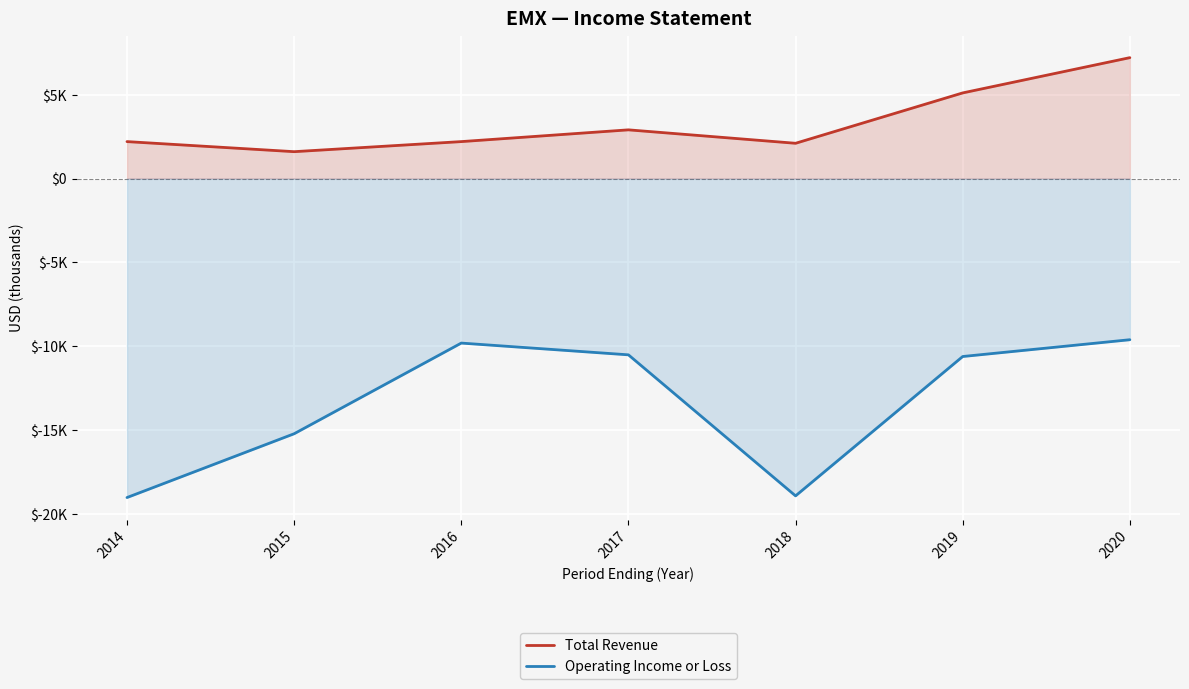

At which category is the sum across all series the highest?

2020